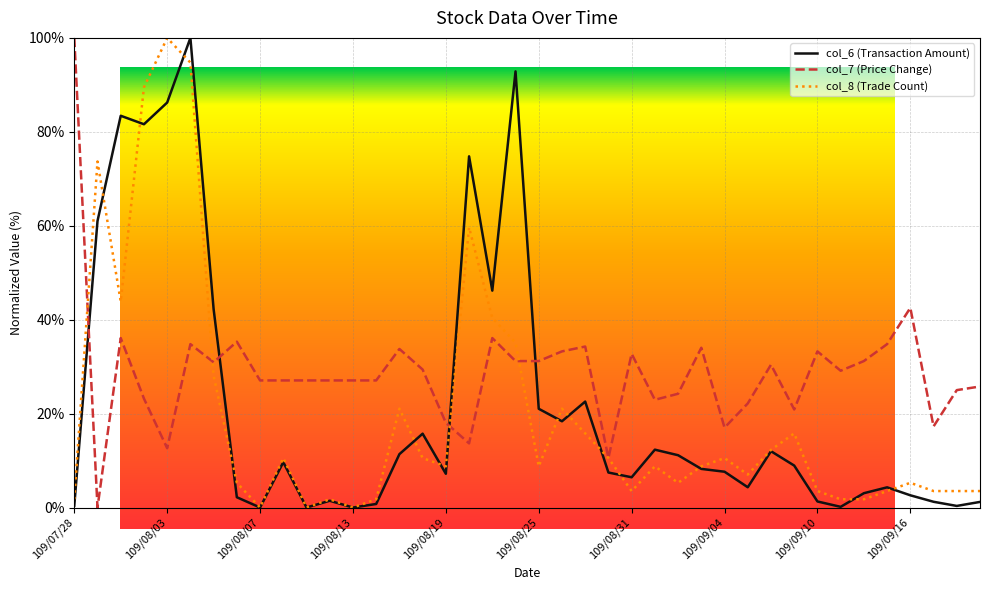

What is the difference between the maximum and minimum values in the col_7 (Price Change) series?

100.0